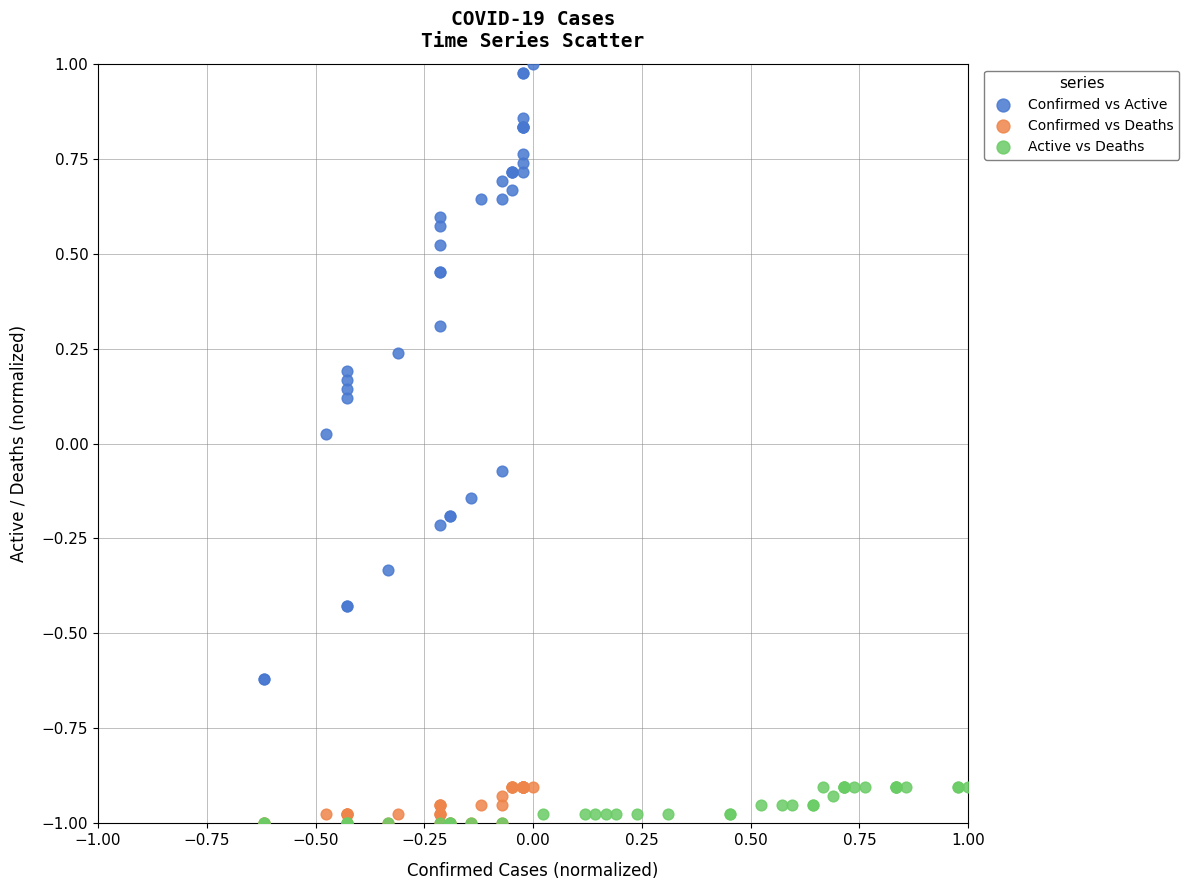

Which series reaches the maximum Y coordinate?

Confirmed vs Active